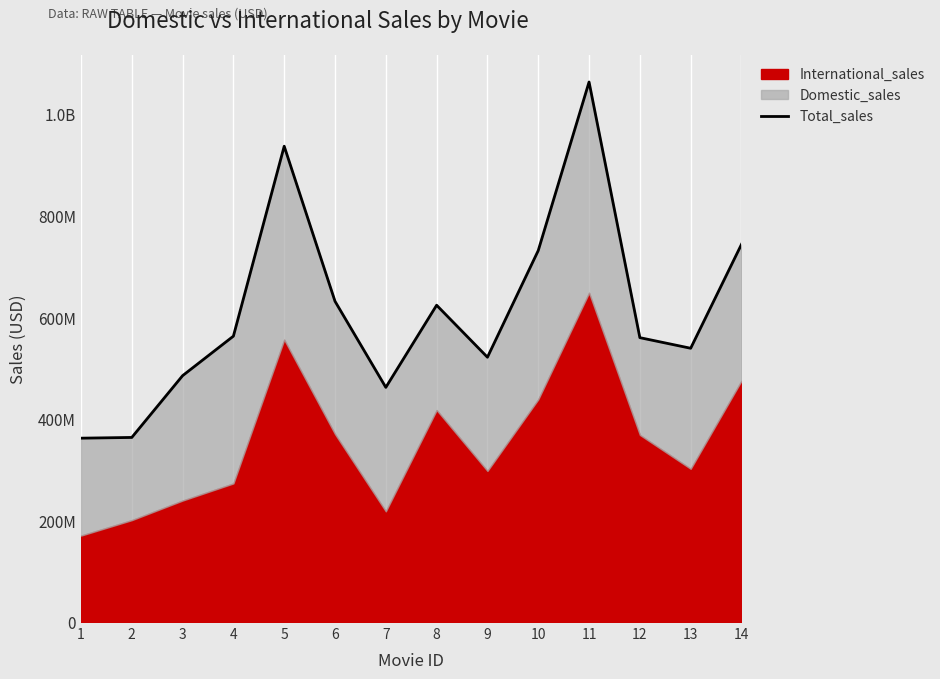

List the labels in order of value, smallest first.

1, 2, 7, 3, 9, 13, 12, 4, 8, 6, 10, 14, 5, 11